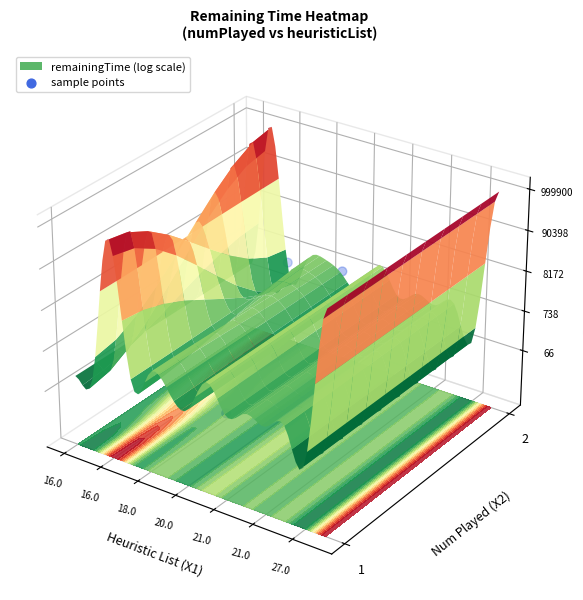

How many positive values are there?

2